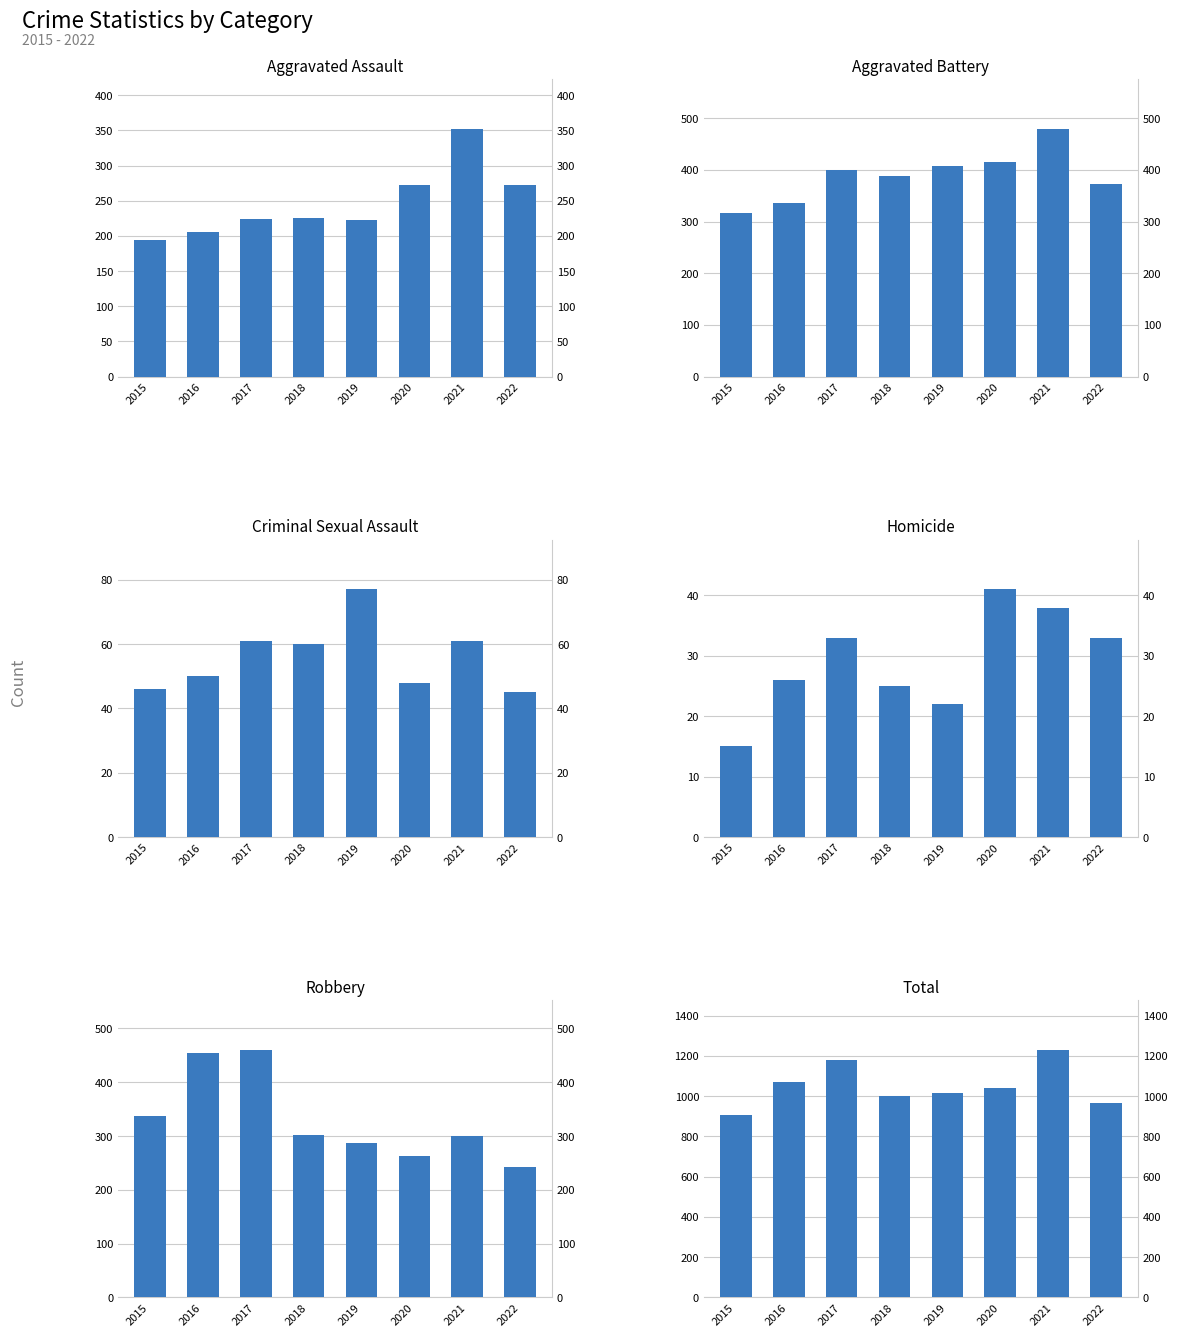

What is the maximum value shown in the chart?

1230